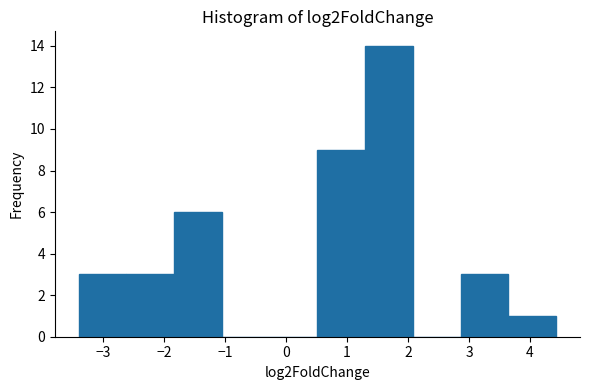

Over which range of the x-axis is the bar tallest?

1.3 to 2.1